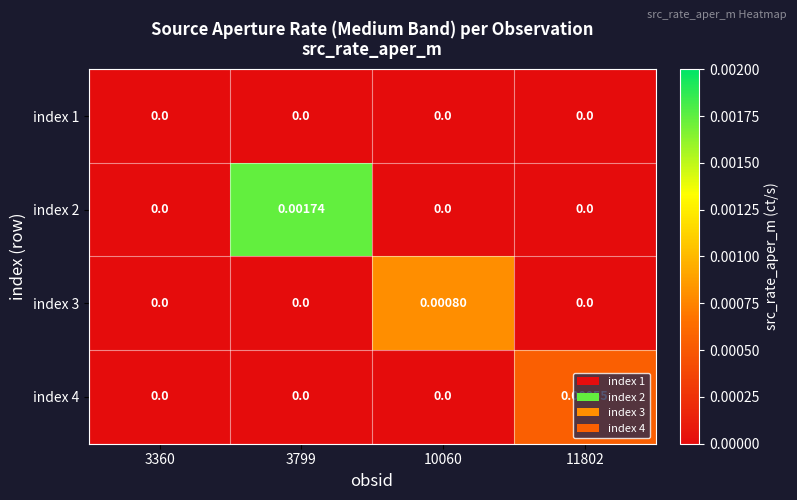

Is the value of index 2 at 3799 greater than the value of index 3 at 10060?

Yes